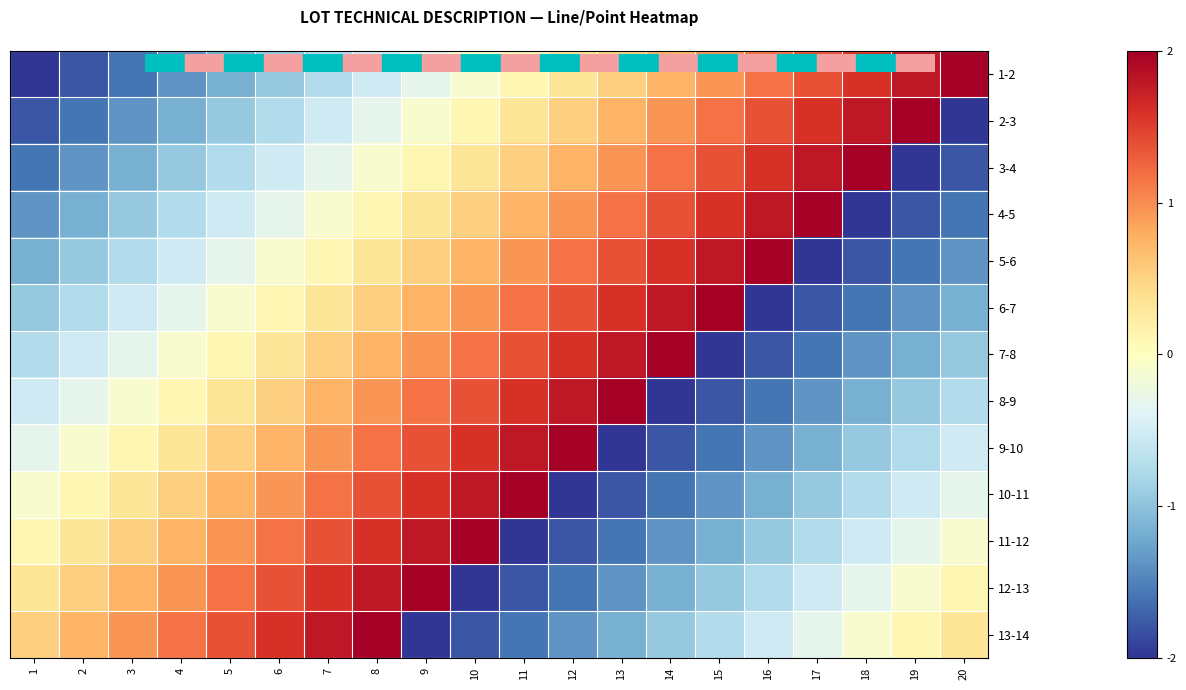

Reading left to right, list all the values displayed in this chart.

1-2: 1=-2.0	2=-1.8	3=-1.6	4=-1.4	5=-1.2	6=-0.9	7=-0.7	8=-0.5	9=-0.3	10=-0.1	11=0.1	12=0.3	13=0.5	14=0.7	15=0.9	16=1.2	17=1.4	18=1.6	19=1.8	20=2.0
2-3: 1=-1.8	2=-1.6	3=-1.4	4=-1.2	5=-0.9	6=-0.7	7=-0.5	8=-0.3	9=-0.1	10=0.1	11=0.3	12=0.5	13=0.7	14=0.9	15=1.2	16=1.4	17=1.6	18=1.8	19=2.0	20=-2.0
3-4: 1=-1.6	2=-1.4	3=-1.2	4=-0.9	5=-0.7	6=-0.5	7=-0.3	8=-0.1	9=0.1	10=0.3	11=0.5	12=0.7	13=0.9	14=1.2	15=1.4	16=1.6	17=1.8	18=2.0	19=-2.0	20=-1.8
4-5: 1=-1.4	2=-1.2	3=-0.9	4=-0.7	5=-0.5	6=-0.3	7=-0.1	8=0.1	9=0.3	10=0.5	11=0.7	12=0.9	13=1.2	14=1.4	15=1.6	16=1.8	17=2.0	18=-2.0	19=-1.8	20=-1.6
5-6: 1=-1.2	2=-0.9	3=-0.7	4=-0.5	5=-0.3	6=-0.1	7=0.1	8=0.3	9=0.5	10=0.7	11=0.9	12=1.2	13=1.4	14=1.6	15=1.8	16=2.0	17=-2.0	18=-1.8	19=-1.6	20=-1.4
6-7: 1=-0.9	2=-0.7	3=-0.5	4=-0.3	5=-0.1	6=0.1	7=0.3	8=0.5	9=0.7	10=0.9	11=1.2	12=1.4	13=1.6	14=1.8	15=2.0	16=-2.0	17=-1.8	18=-1.6	19=-1.4	20=-1.2
7-8: 1=-0.7	2=-0.5	3=-0.3	4=-0.1	5=0.1	6=0.3	7=0.5	8=0.7	9=0.9	10=1.2	11=1.4	12=1.6	13=1.8	14=2.0	15=-2.0	16=-1.8	17=-1.6	18=-1.4	19=-1.2	20=-0.9
8-9: 1=-0.5	2=-0.3	3=-0.1	4=0.1	5=0.3	6=0.5	7=0.7	8=0.9	9=1.2	10=1.4	11=1.6	12=1.8	13=2.0	14=-2.0	15=-1.8	16=-1.6	17=-1.4	18=-1.2	19=-0.9	20=-0.7
9-10: 1=-0.3	2=-0.1	3=0.1	4=0.3	5=0.5	6=0.7	7=0.9	8=1.2	9=1.4	10=1.6	11=1.8	12=2.0	13=-2.0	14=-1.8	15=-1.6	16=-1.4	17=-1.2	18=-0.9	19=-0.7	20=-0.5
10-11: 1=-0.1	2=0.1	3=0.3	4=0.5	5=0.7	6=0.9	7=1.2	8=1.4	9=1.6	10=1.8	11=2.0	12=-2.0	13=-1.8	14=-1.6	15=-1.4	16=-1.2	17=-0.9	18=-0.7	19=-0.5	20=-0.3
11-12: 1=0.1	2=0.3	3=0.5	4=0.7	5=0.9	6=1.2	7=1.4	8=1.6	9=1.8	10=2.0	11=-2.0	12=-1.8	13=-1.6	14=-1.4	15=-1.2	16=-0.9	17=-0.7	18=-0.5	19=-0.3	20=-0.1
12-13: 1=0.3	2=0.5	3=0.7	4=0.9	5=1.2	6=1.4	7=1.6	8=1.8	9=2.0	10=-2.0	11=-1.8	12=-1.6	13=-1.4	14=-1.2	15=-0.9	16=-0.7	17=-0.5	18=-0.3	19=-0.1	20=0.1
13-14: 1=0.5	2=0.7	3=0.9	4=1.2	5=1.4	6=1.6	7=1.8	8=2.0	9=-2.0	10=-1.8	11=-1.6	12=-1.4	13=-1.2	14=-0.9	15=-0.7	16=-0.5	17=-0.3	18=-0.1	19=0.1	20=0.3